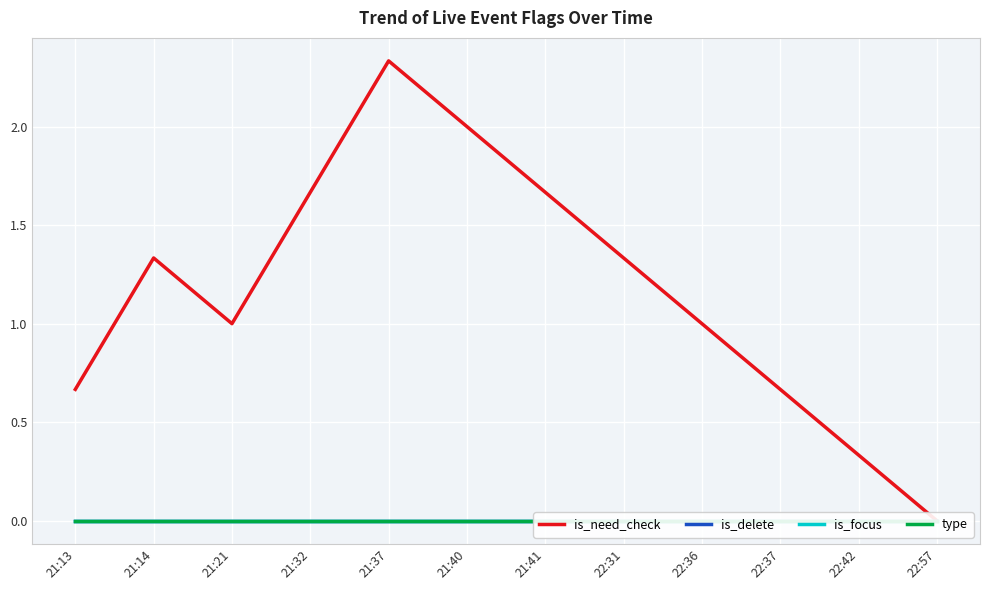

Reading right to left, extract all data points from this chart.

is_need_check: 0.0	0.3	0.7	1.0	1.3	1.7	2.0	2.3	1.7	1.0	1.3	0.7
is_delete: 0.0	0.0	0.0	0.0	0.0	0.0	0.0	0.0	0.0	0.0	0.0	0.0
is_focus: 0.0	0.0	0.0	0.0	0.0	0.0	0.0	0.0	0.0	0.0	0.0	0.0
type: 0.0	0.0	0.0	0.0	0.0	0.0	0.0	0.0	0.0	0.0	0.0	0.0